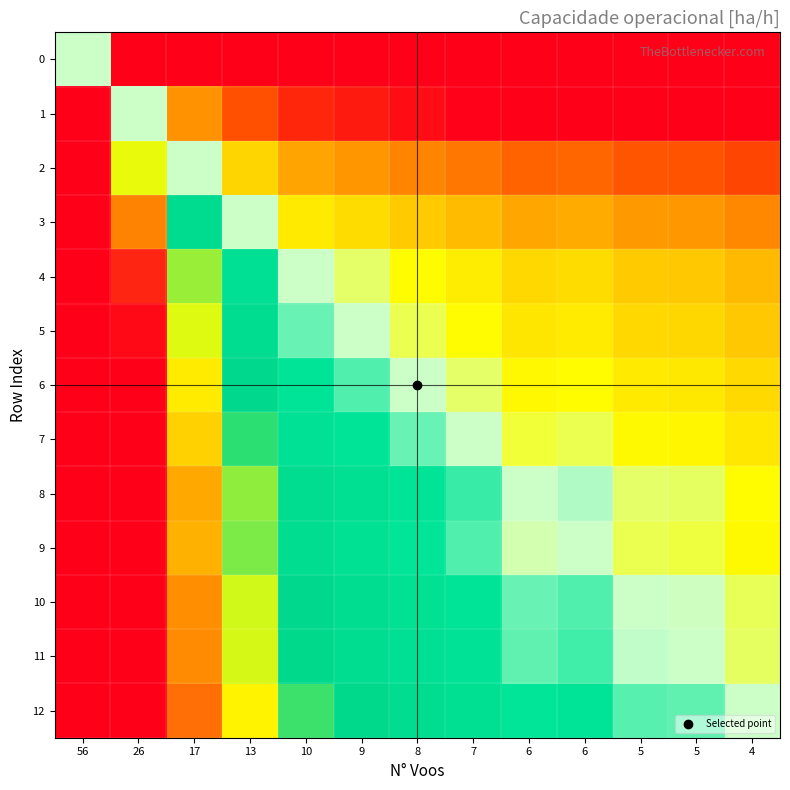

List the series in order of their peak value, lowest first.

0, 1, 2, 3, 4, 5, 6, 7, 9, 8, 10, 11, 12